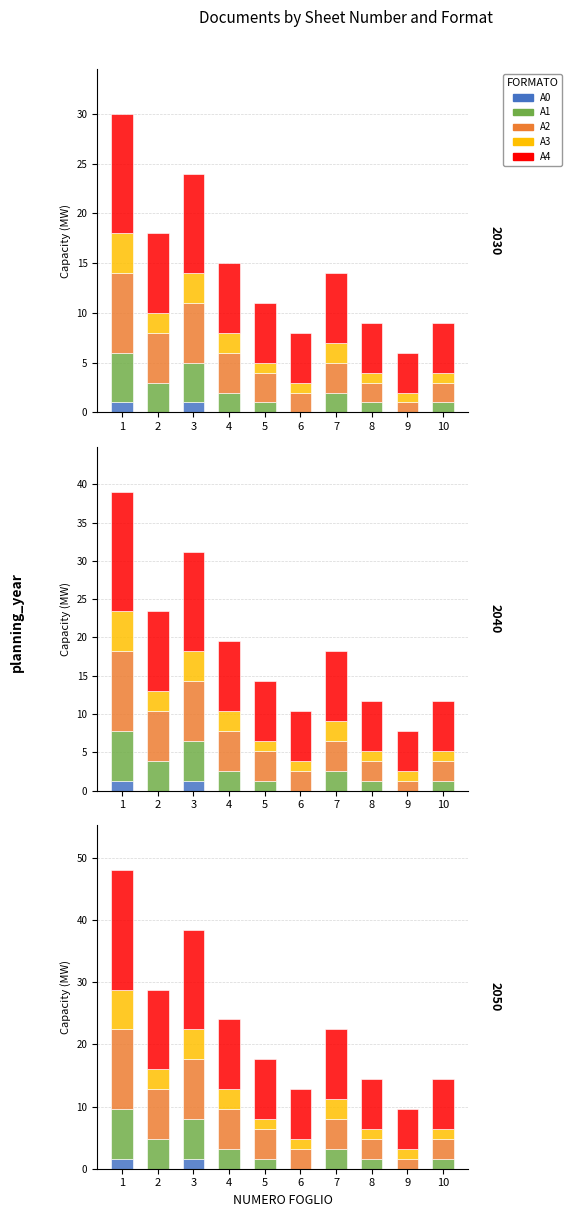

Rank the categories by A3 value from highest to lowest.

1, 3, 2, 4, 7, 5, 6, 8, 9, 10